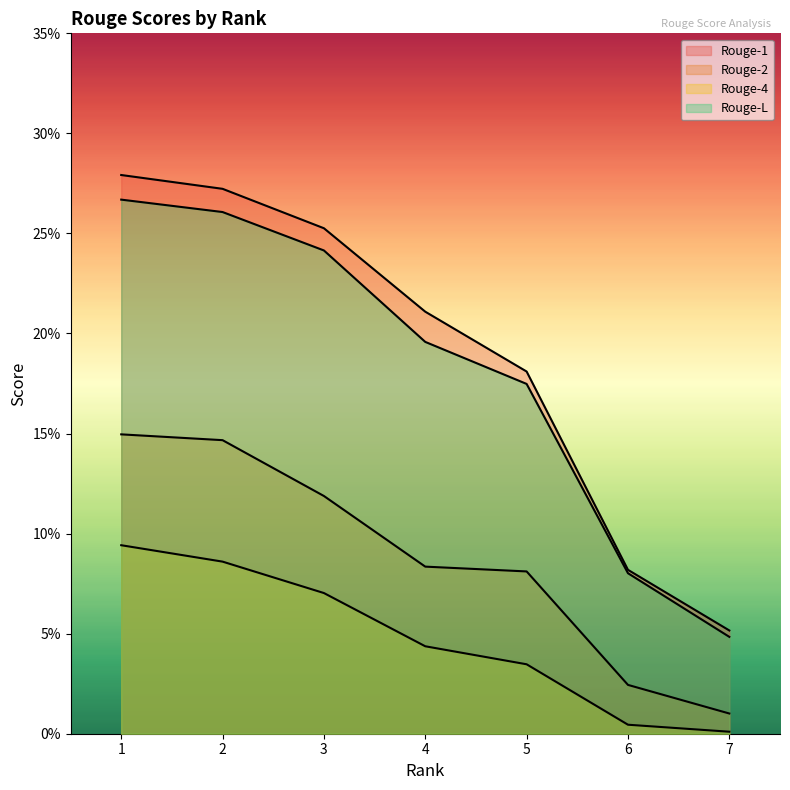

How many data points does each series have?

7